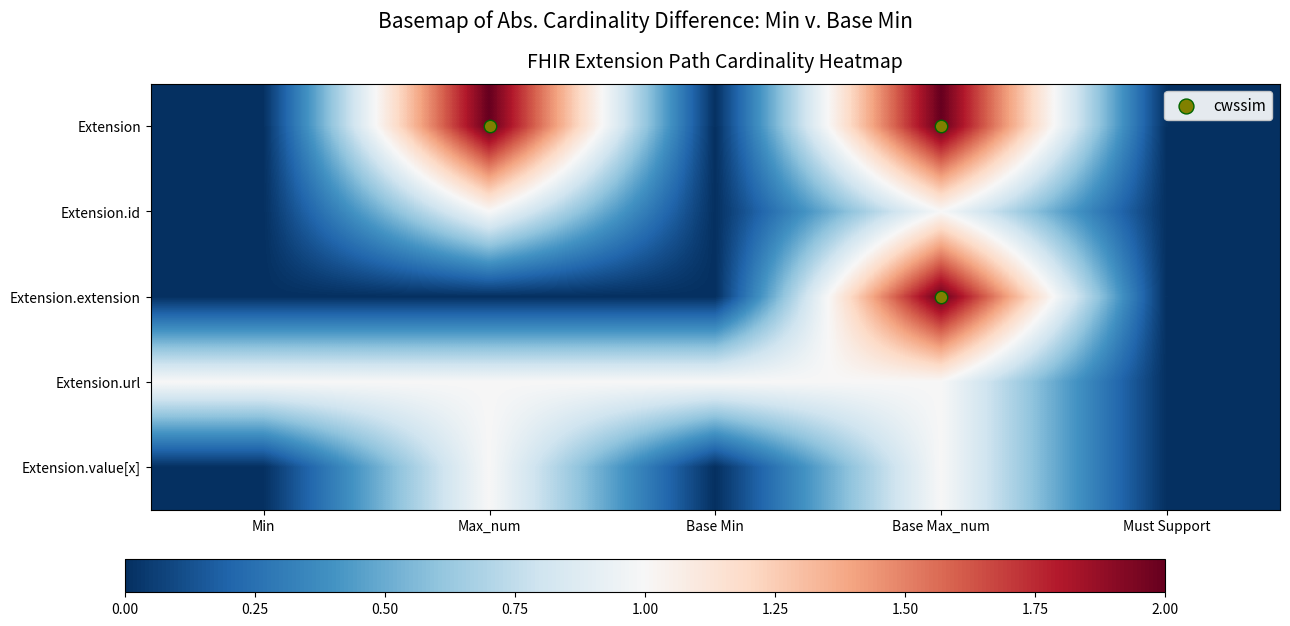

At how many categories does at least one series exceed 1?

2